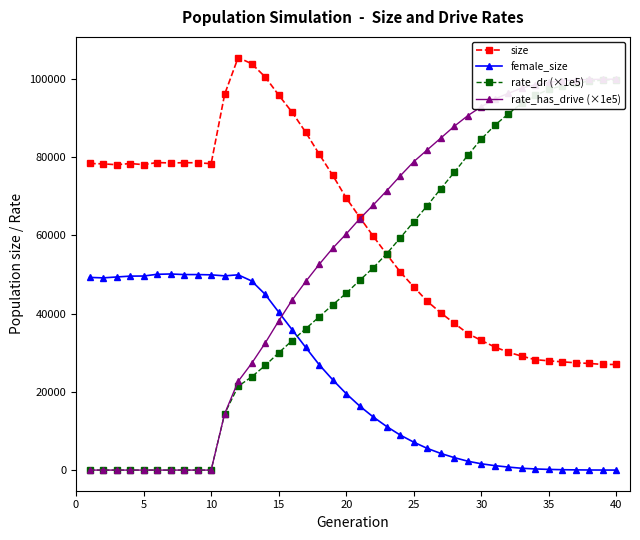

True or false: female_size has more than 0 interior local peaks.

True